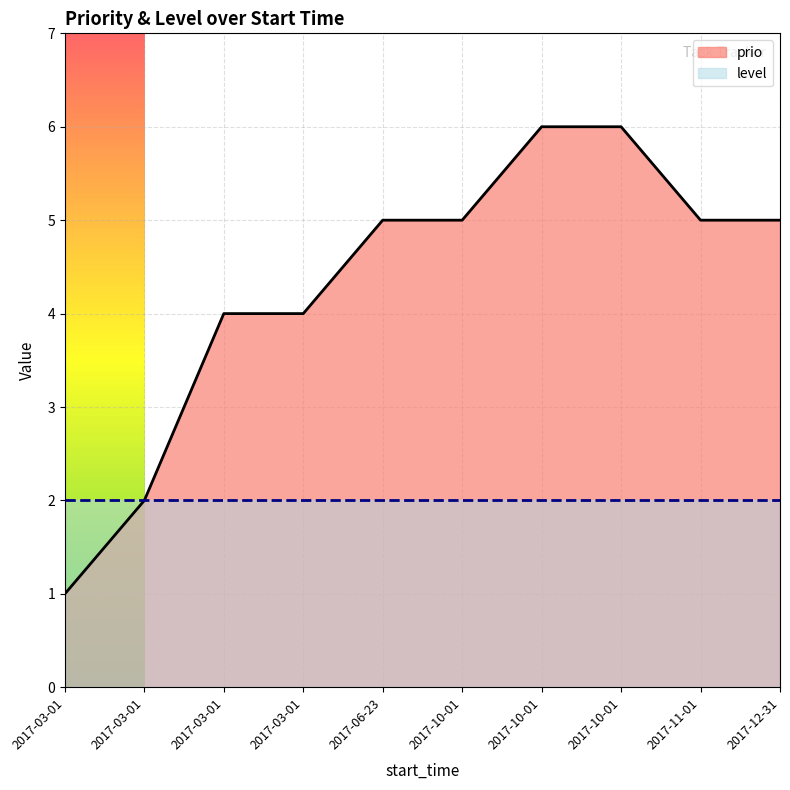

What is the minimum value shown in the chart?

1